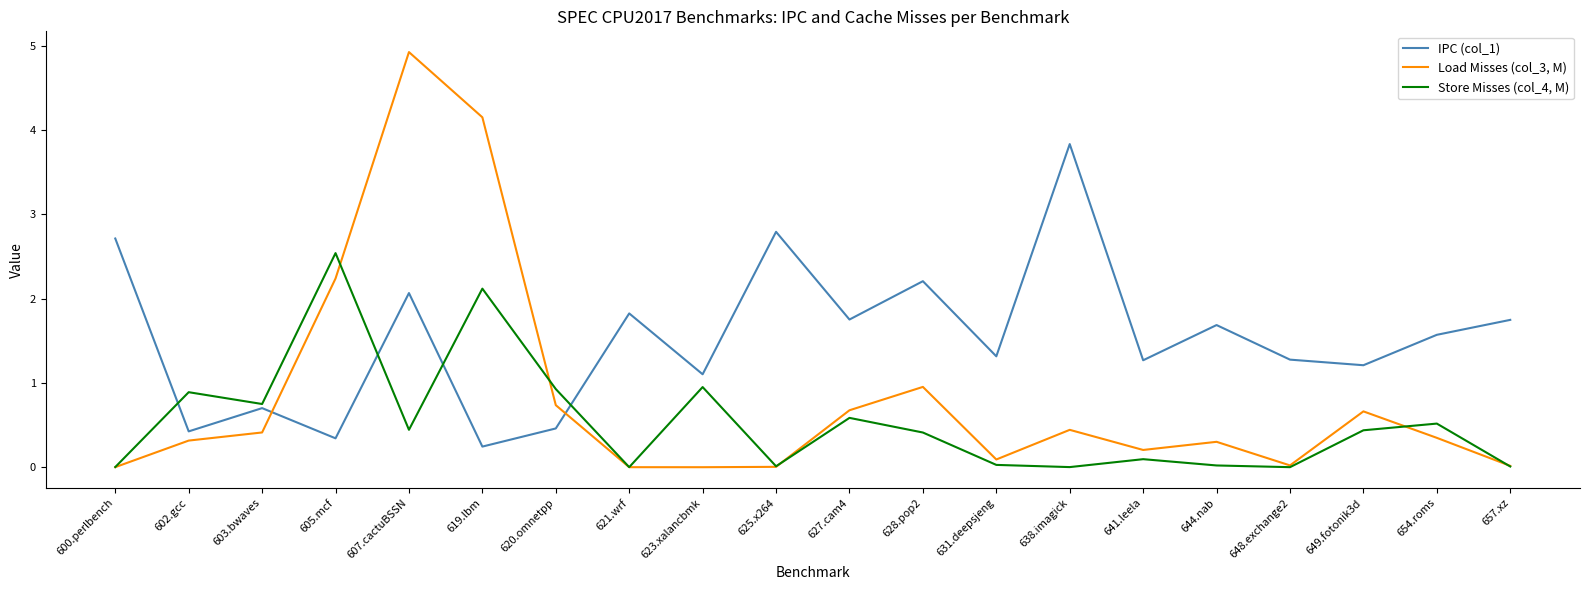

Is this an area chart (filled region under the line)?

No